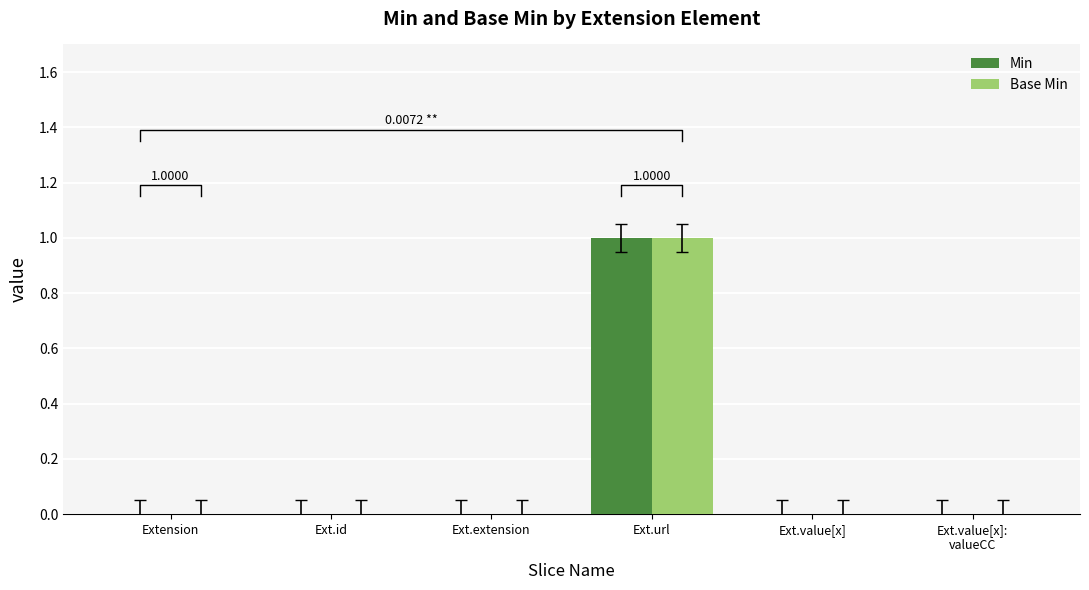

Reading left to right, transcribe all the data shown in this chart.

Min: 0	0	0	1	0	0
Base Min: 0	0	0	1	0	0